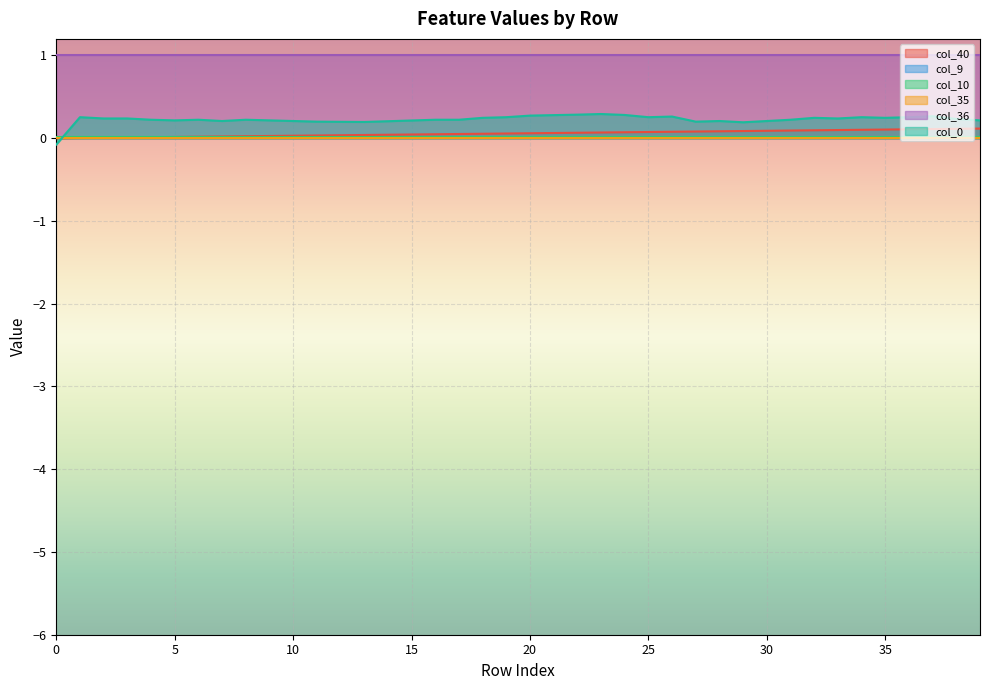

Reading left to right, transcribe all the data shown in this chart.

col_40: 0=0.0	1=0.0	2=0.0	3=0.0	4=0.0	5=0.0	6=0.0	7=0.0	8=0.0	9=0.0	10=0.0	11=0.0	12=0.0	13=0.0	14=0.0	15=0.0	16=0.0	17=0.1	18=0.1	19=0.1	20=0.1	21=0.1	22=0.1	23=0.1	24=0.1	25=0.1	26=0.1	27=0.1	28=0.1	29=0.1	30=0.1	31=0.1	32=0.1	33=0.1	34=0.1	35=0.1	36=0.1	37=0.1	38=0.1	39=0.1
col_9: 0=0.0	1=0.0	2=0.0	3=0.0	4=0.0	5=0.0	6=0.0	7=0.0	8=0.0	9=0.0	10=0.0	11=0.0	12=0.0	13=0.0	14=0.0	15=0.0	16=0.0	17=0.0	18=0.0	19=0.0	20=0.0	21=0.0	22=0.0	23=0.0	24=0.0	25=0.0	26=0.0	27=0.0	28=0.0	29=0.0	30=0.0	31=0.0	32=0.0	33=0.0	34=0.0	35=0.0	36=0.0	37=0.0	38=0.0	39=0.0
col_10: 0=0.0	1=0.0	2=0.0	3=0.0	4=0.0	5=0.0	6=0.0	7=0.0	8=0.0	9=0.0	10=0.0	11=0.0	12=0.0	13=0.0	14=0.0	15=0.0	16=0.0	17=0.0	18=0.0	19=0.0	20=0.0	21=0.0	22=0.0	23=0.0	24=0.0	25=0.0	26=0.0	27=0.0	28=0.0	29=0.0	30=0.0	31=0.0	32=0.0	33=0.0	34=0.0	35=0.0	36=0.0	37=0.0	38=0.0	39=0.0
col_35: 0=0.0	1=0.0	2=0.0	3=0.0	4=0.0	5=0.0	6=0.0	7=0.0	8=0.0	9=0.0	10=0.0	11=0.0	12=0.0	13=0.0	14=0.0	15=0.0	16=0.0	17=0.0	18=0.0	19=0.0	20=0.0	21=0.0	22=0.0	23=0.0	24=0.0	25=0.0	26=0.0	27=0.0	28=0.0	29=0.0	30=0.0	31=0.0	32=0.0	33=0.0	34=0.0	35=0.0	36=0.0	37=0.0	38=0.0	39=0.0
col_36: 0=1.0	1=1.0	2=1.0	3=1.0	4=1.0	5=1.0	6=1.0	7=1.0	8=1.0	9=1.0	10=1.0	11=1.0	12=1.0	13=1.0	14=1.0	15=1.0	16=1.0	17=1.0	18=1.0	19=1.0	20=1.0	21=1.0	22=1.0	23=1.0	24=1.0	25=1.0	26=1.0	27=1.0	28=1.0	29=1.0	30=1.0	31=1.0	32=1.0	33=1.0	34=1.0	35=1.0	36=1.0	37=1.0	38=1.0	39=1.0
col_0: 0=-0.1	1=0.3	2=0.2	3=0.2	4=0.2	5=0.2	6=0.2	7=0.2	8=0.2	9=0.2	10=0.2	11=0.2	12=0.2	13=0.2	14=0.2	15=0.2	16=0.2	17=0.2	18=0.2	19=0.3	20=0.3	21=0.3	22=0.3	23=0.3	24=0.3	25=0.3	26=0.3	27=0.2	28=0.2	29=0.2	30=0.2	31=0.2	32=0.2	33=0.2	34=0.3	35=0.2	36=0.3	37=0.3	38=0.2	39=0.2